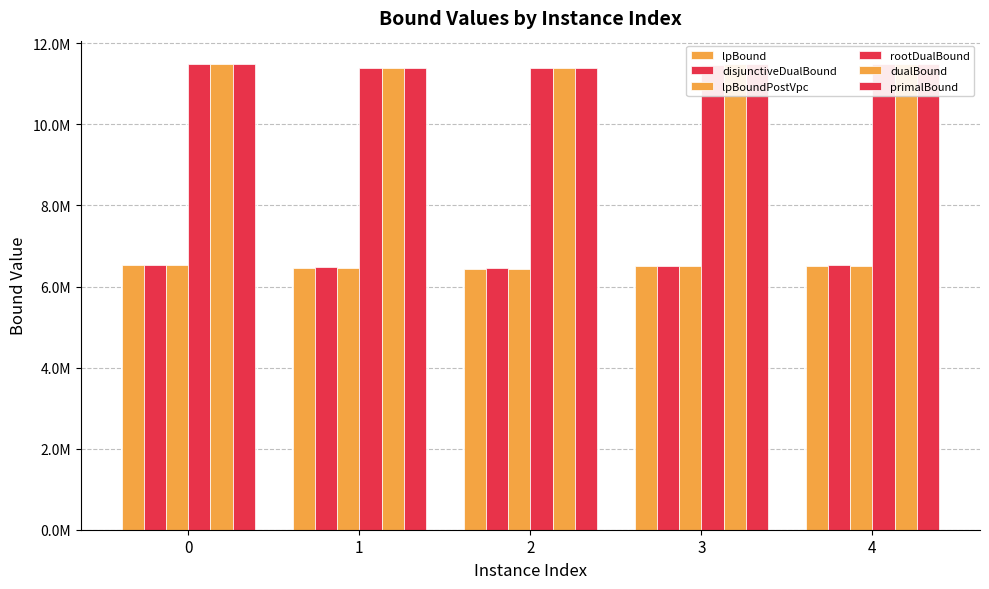

What is the smallest value displayed?

6440505.9